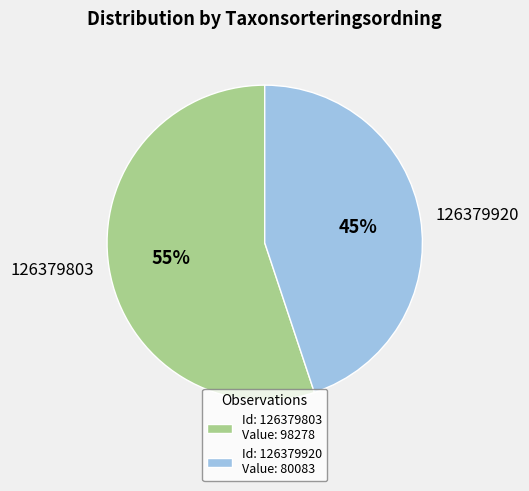

Does 126379920 account for over 50% of the chart?

No